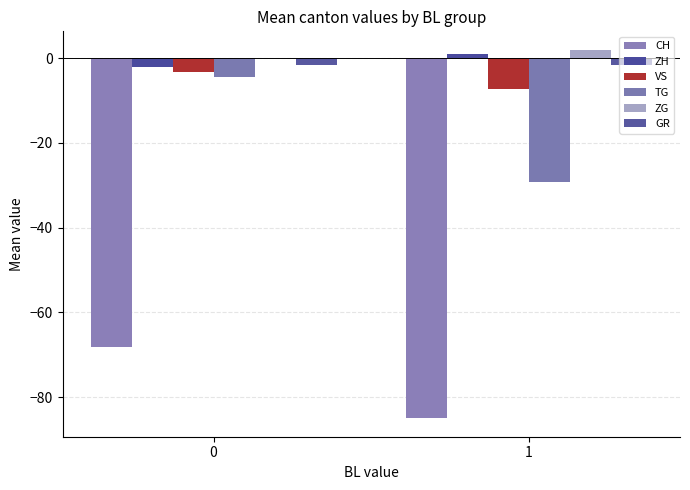

Reading left to right, extract all data points from this chart.

CH: -68.1	-85.0
ZH: -2.1	1.0
VS: -3.3	-7.2
TG: -4.4	-29.2
ZG: 0.2	2.0
GR: -1.5	-1.5